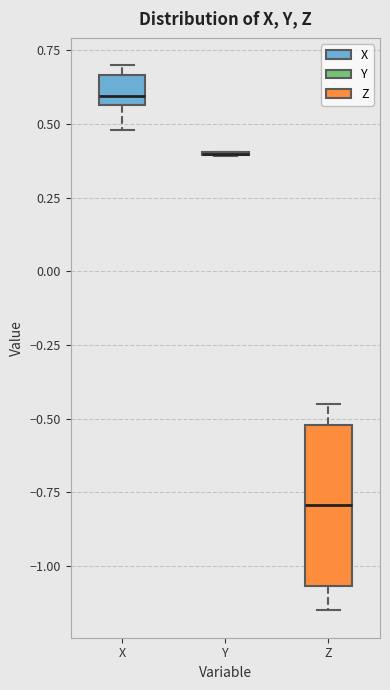

Reading left to right, read every box against the y-axis: the position of its median line, the range the box covers, and the ends of its whiskers. The values are not printed on the chart, so give them approximately, as read against the axis.

X: median 0.60, box 0.55 to 0.65, whiskers 0.50 to 0.70
Y: box collapsed to a line at 0.40, whiskers 0.40 to 0.40
Z: median -0.80, box -1.05 to -0.50, whiskers -1.15 to -0.45